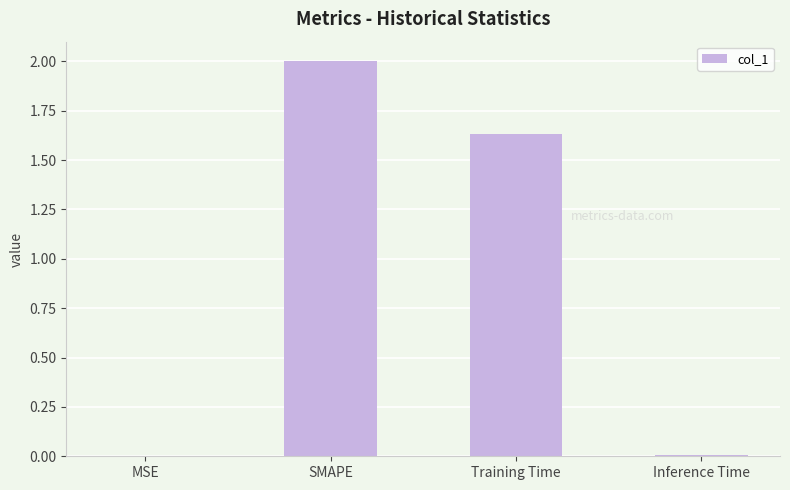

The value at Inference Time is 0.0. True or false?

True